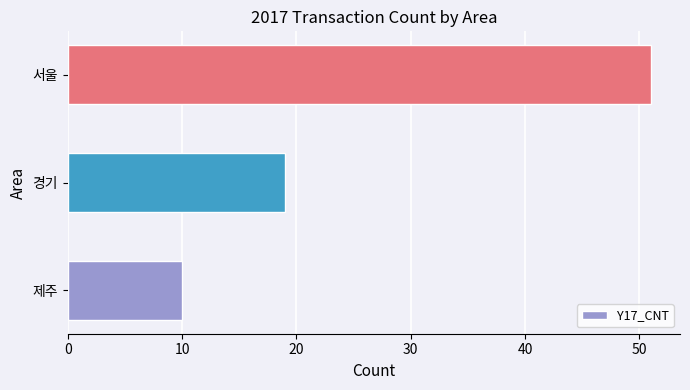

How many categories are shown in the chart?

3